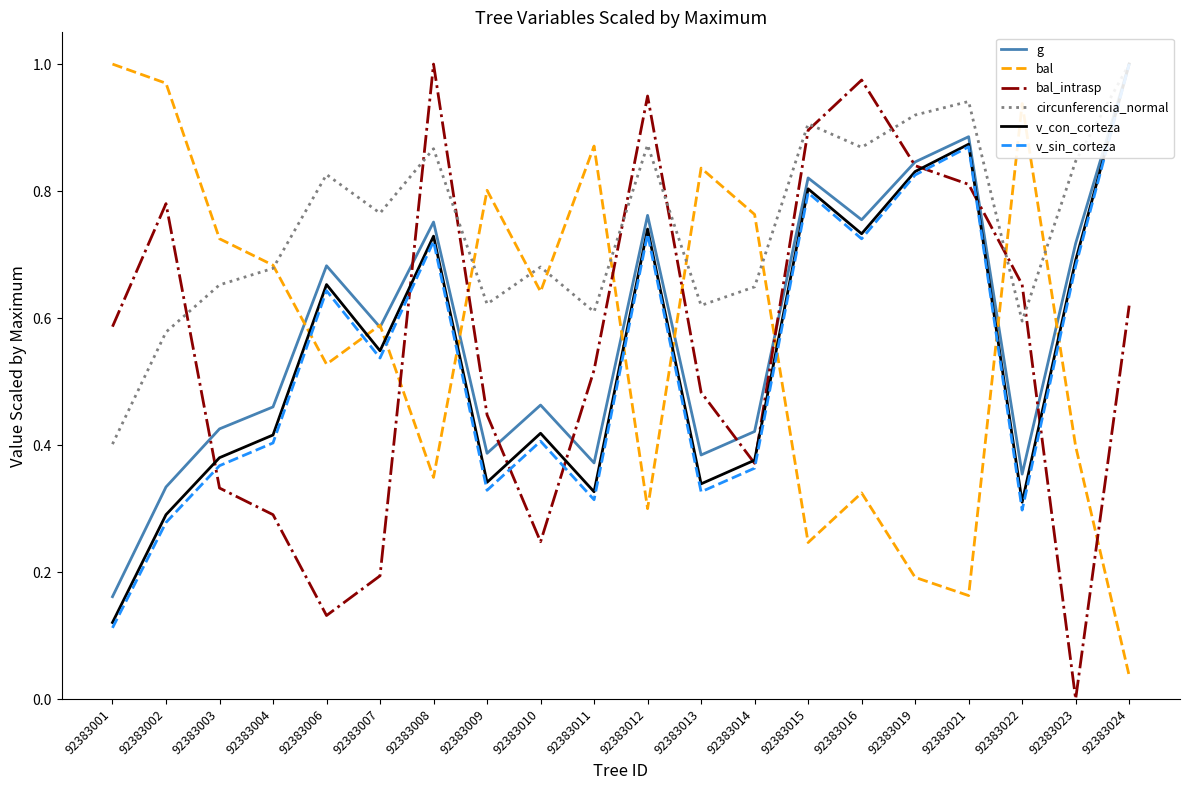

Where is the first local maximum for bal?

92383007